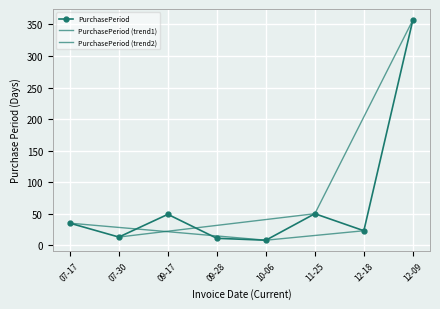

How many points are lower than both their immediate neighbors (excluding endpoints)?

3